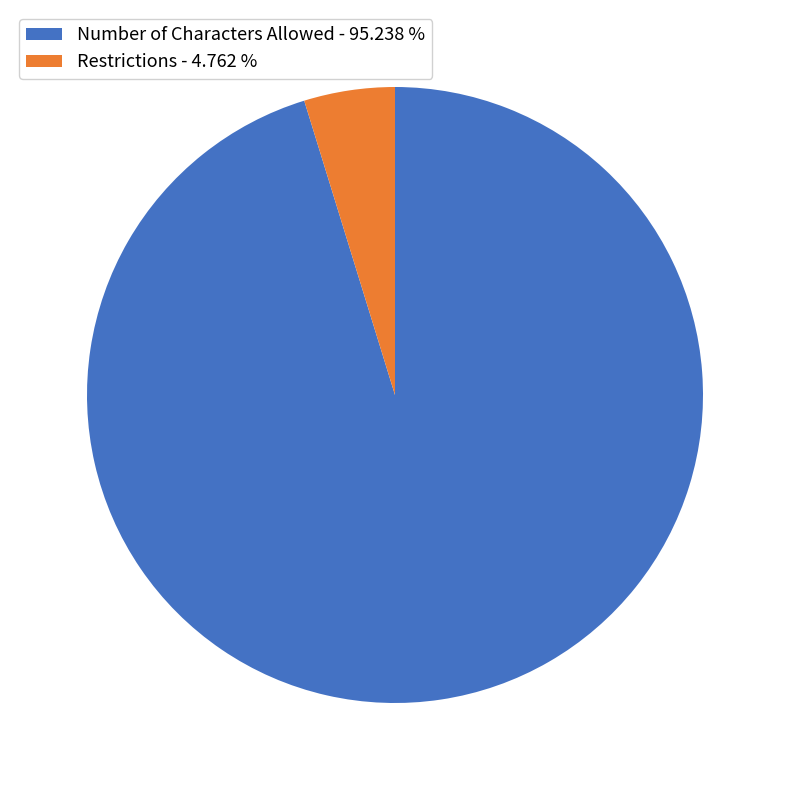

Is there a majority slice in this chart?

Yes